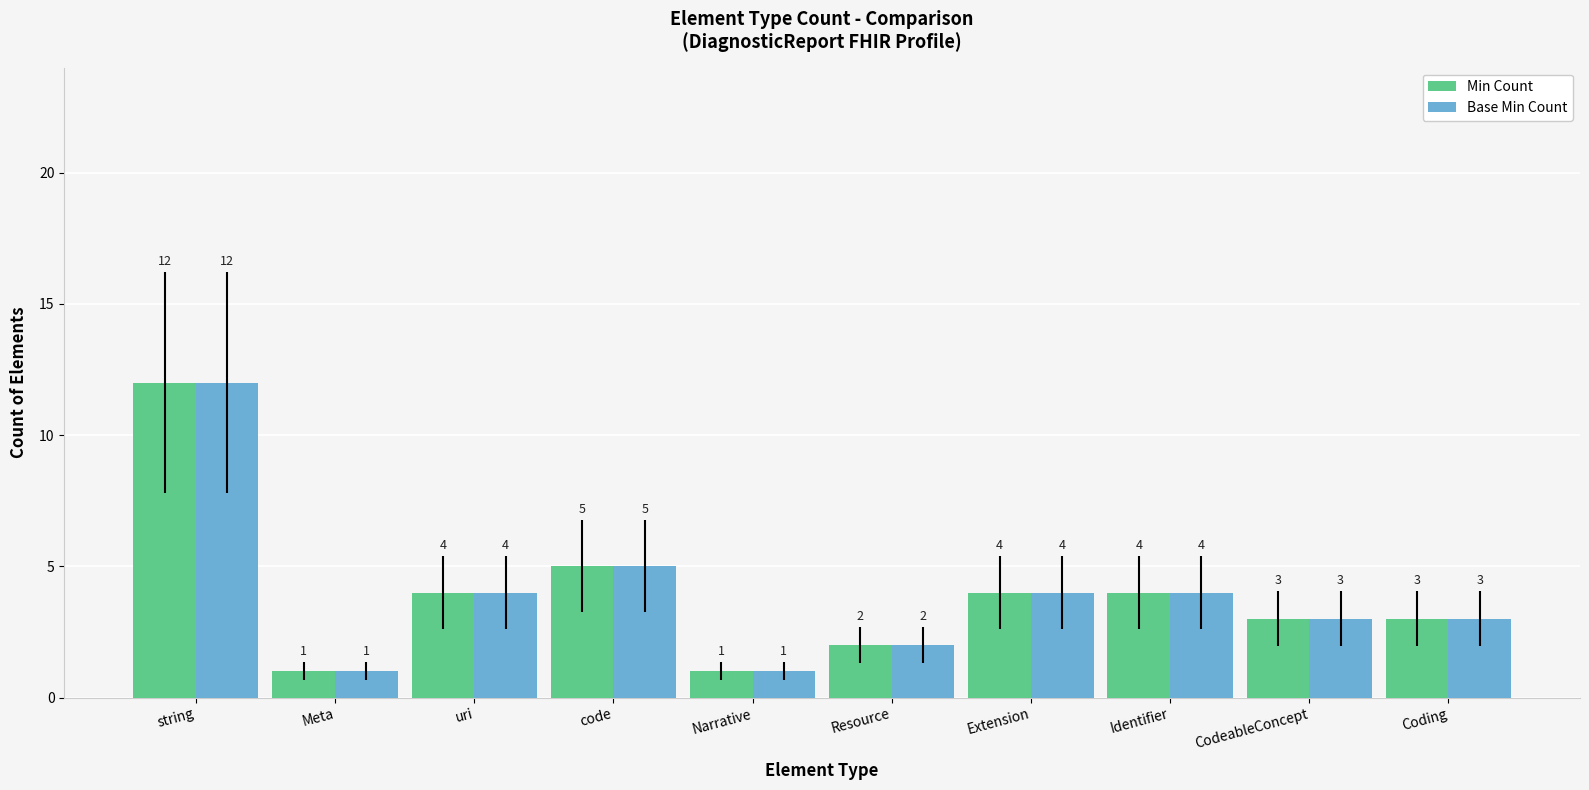

How many distinct data groups are displayed?

2